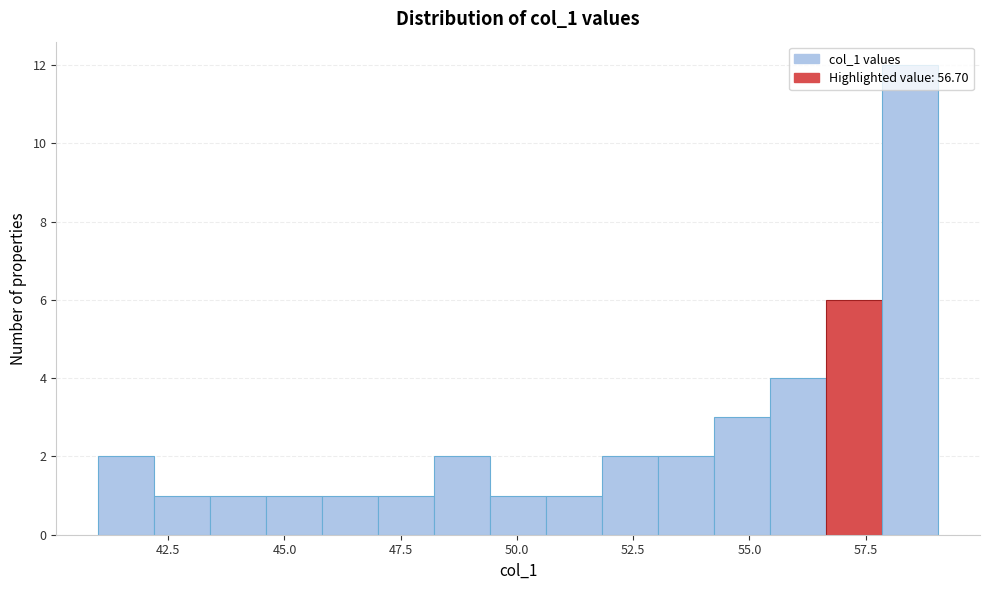

Around what value on the x-axis is the tallest bar? Give the approximate position of its centre, as read against the axis.

58.5